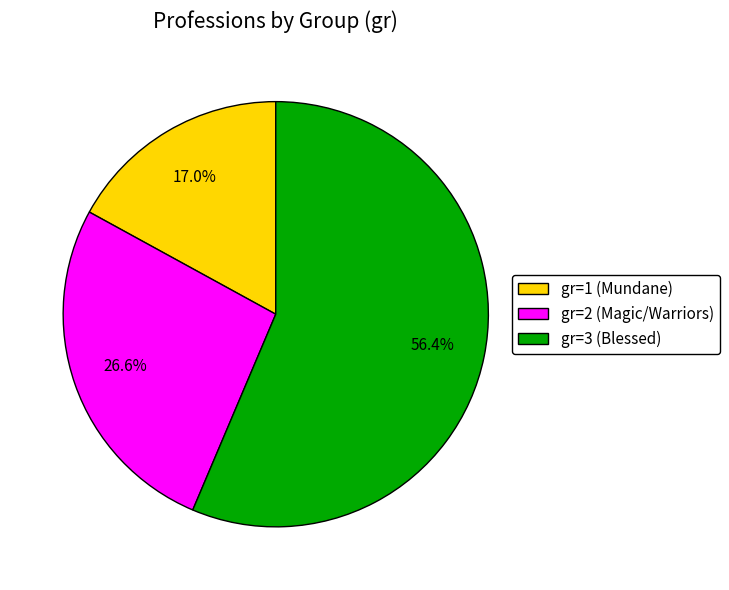

Rank the categories by value from highest to lowest.

gr=3 (Blessed), gr=2 (Magic/Warriors), gr=1 (Mundane)